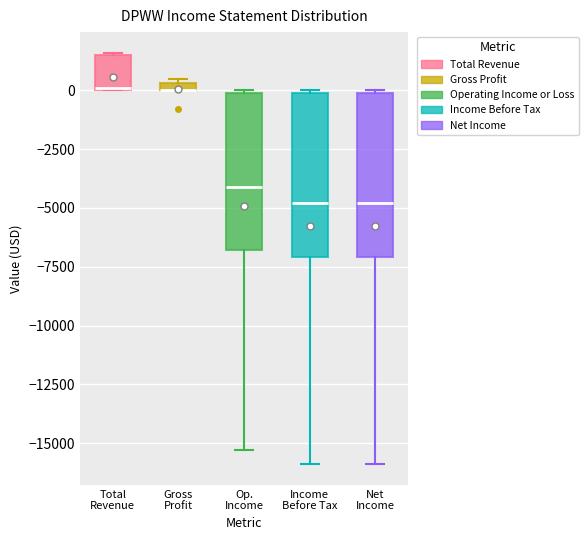

Where does the median line of the box for Income Before Tax sit on the y-axis? The values are not printed on the chart, so give them approximately, as read against the axis.

-5000